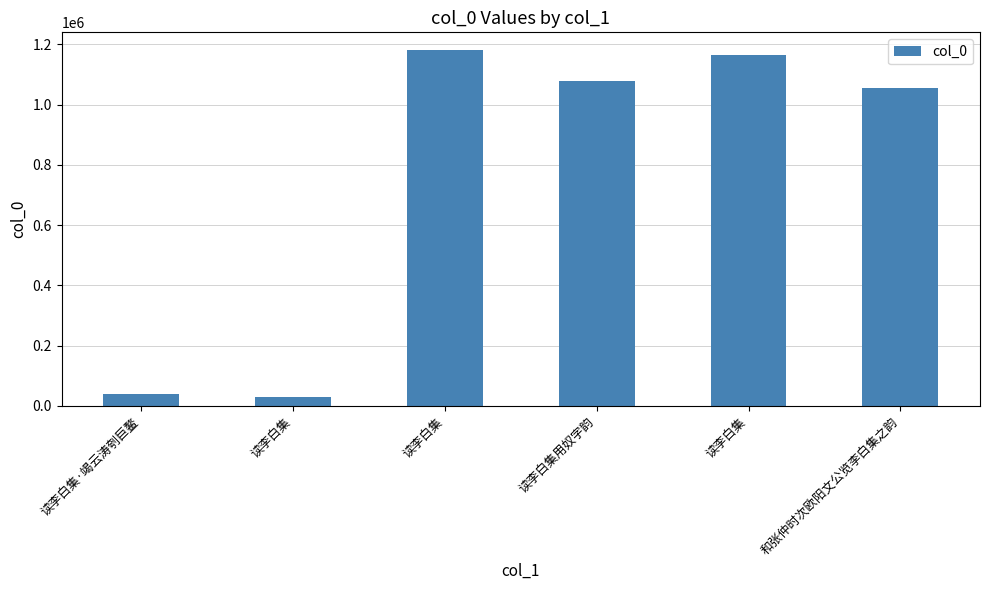

Count the number of categories in the chart.

6